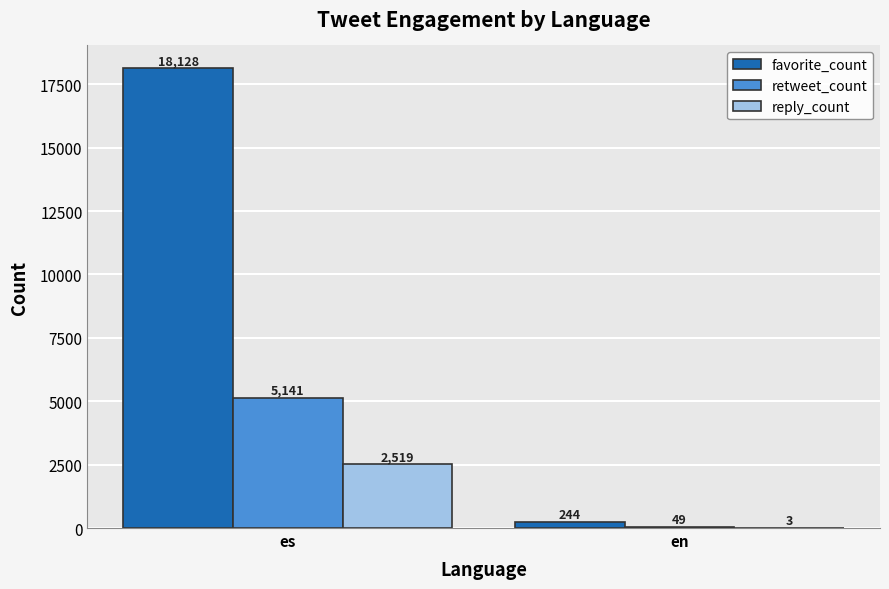

What value does the reply_count series have at es?

2519